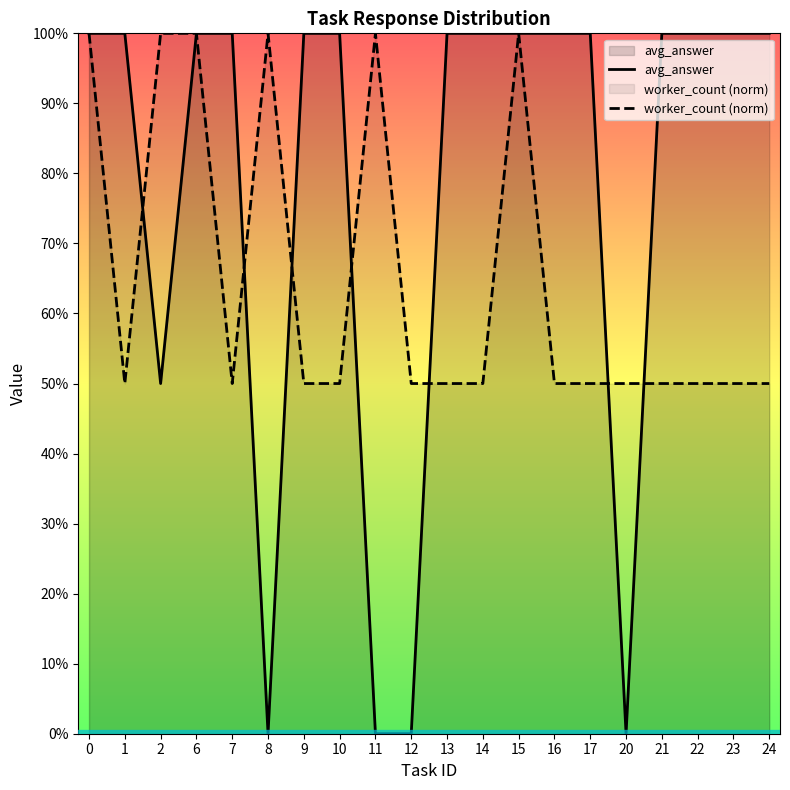

How many avg_answer values are between 1 and 2?

15